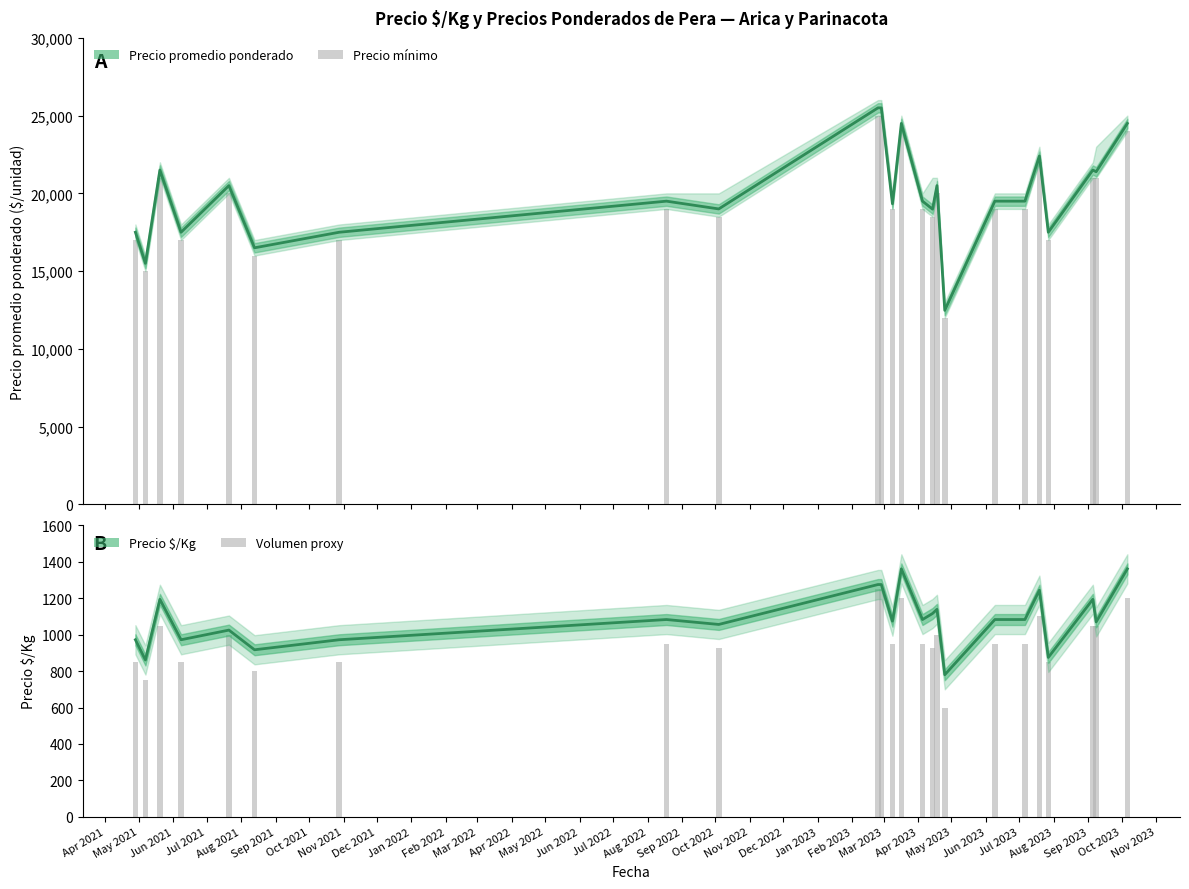

Reading right to left, transcribe all the data shown in this chart.

Precio promedio ponderado: 24500	21393	21500	17500	22400	19500	19500	12478	20500	18986	19500	24500	19333	25500	25500	19000	19500	17500	16500	20500	17500	21500	15500	17500
Precio mínimo: 24000	21000	21000	17000	22000	19000	19000	12000	20000	18500	19000	24000	19000	25000	25000	18500	19000	17000	16000	20000	17000	21000	15000	17000
Precio $/Kg: 1361	1070	1194	875	1244	1083	1083	780	1139	1116	1083	1361	1074	1275	1275	1056	1083	972	917	1025	972	1194	861	972
Volumen proxy: 1200	1050	1050	850	1100	950	950	600	1000	925	950	1200	950	1250	1250	925	950	850	800	1000	850	1050	750	850